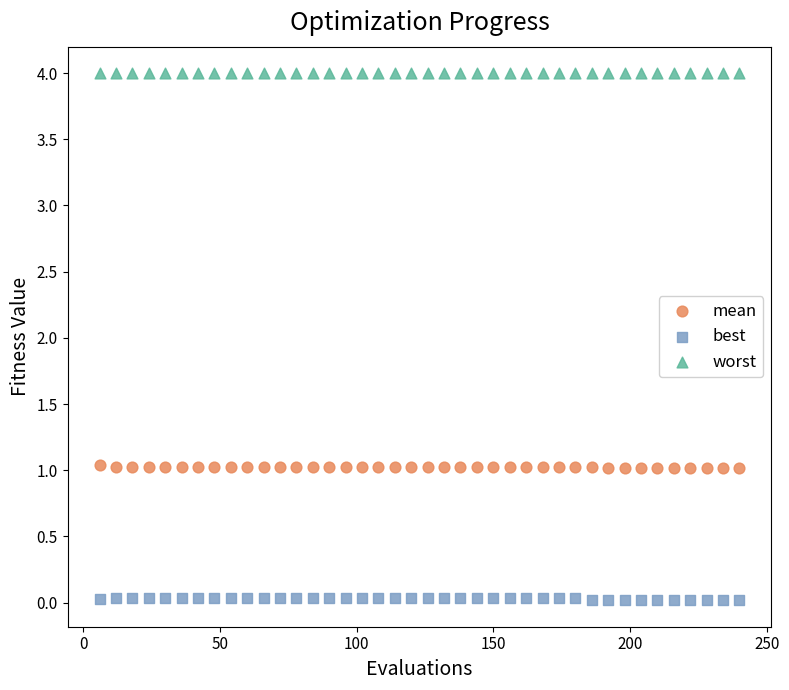

Which series contains the highest Y value?

worst